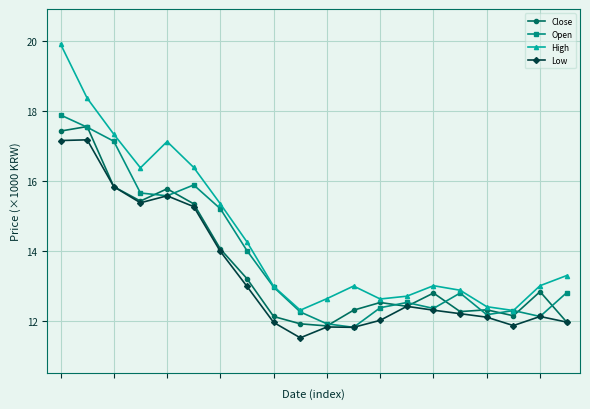

At how many categories does at least one series exceed 17?

4